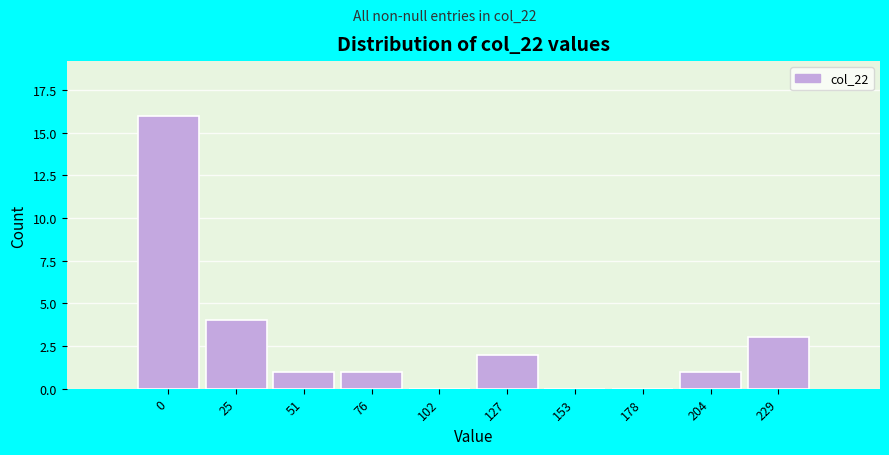

Reading left to right, what are all the values shown in this chart?

0=16	25=4	51=1	76=1	102=0	127=2	153=0	178=0	204=1	229=3